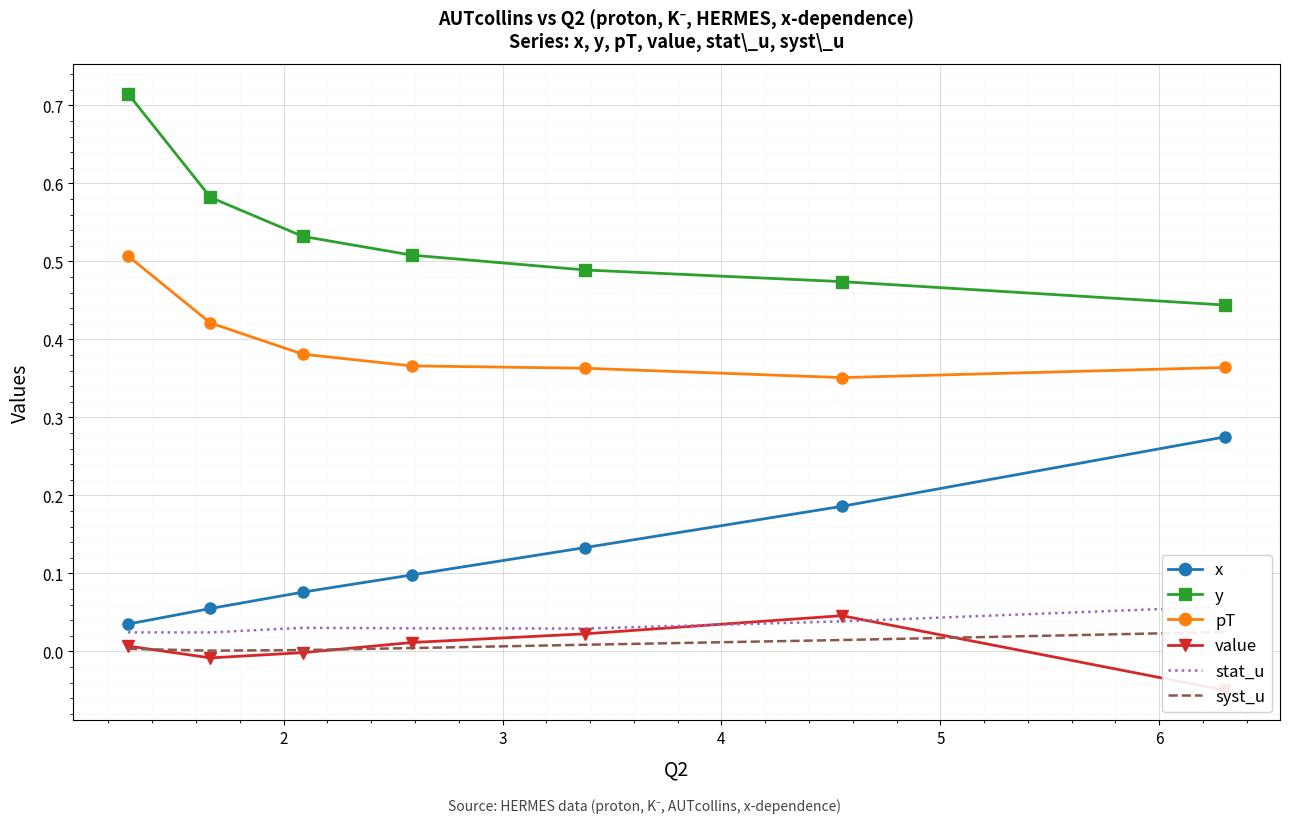

Count the x values in the range 0 to 1.

7